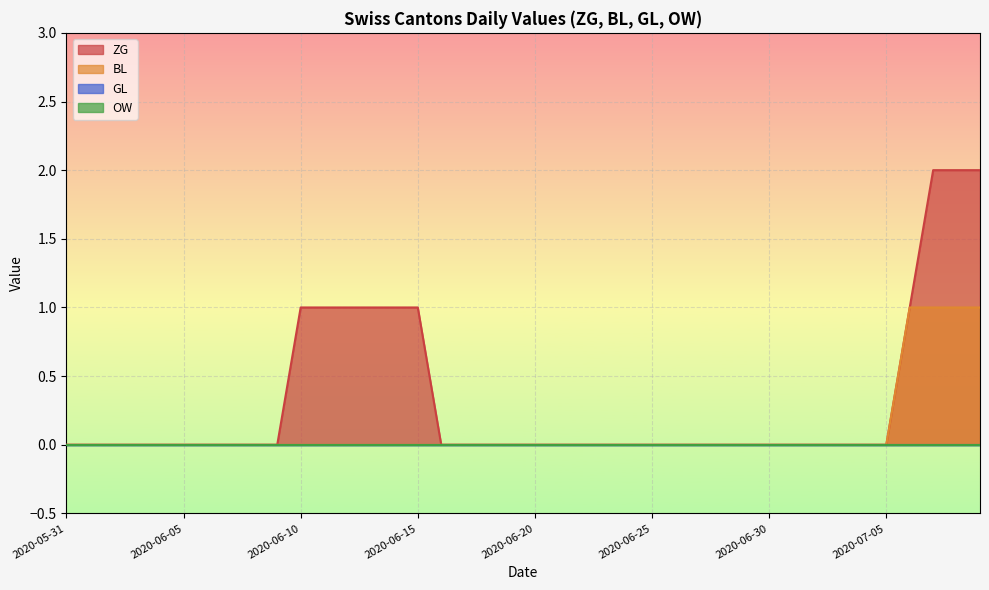

How many positive values does the BL series have?

4